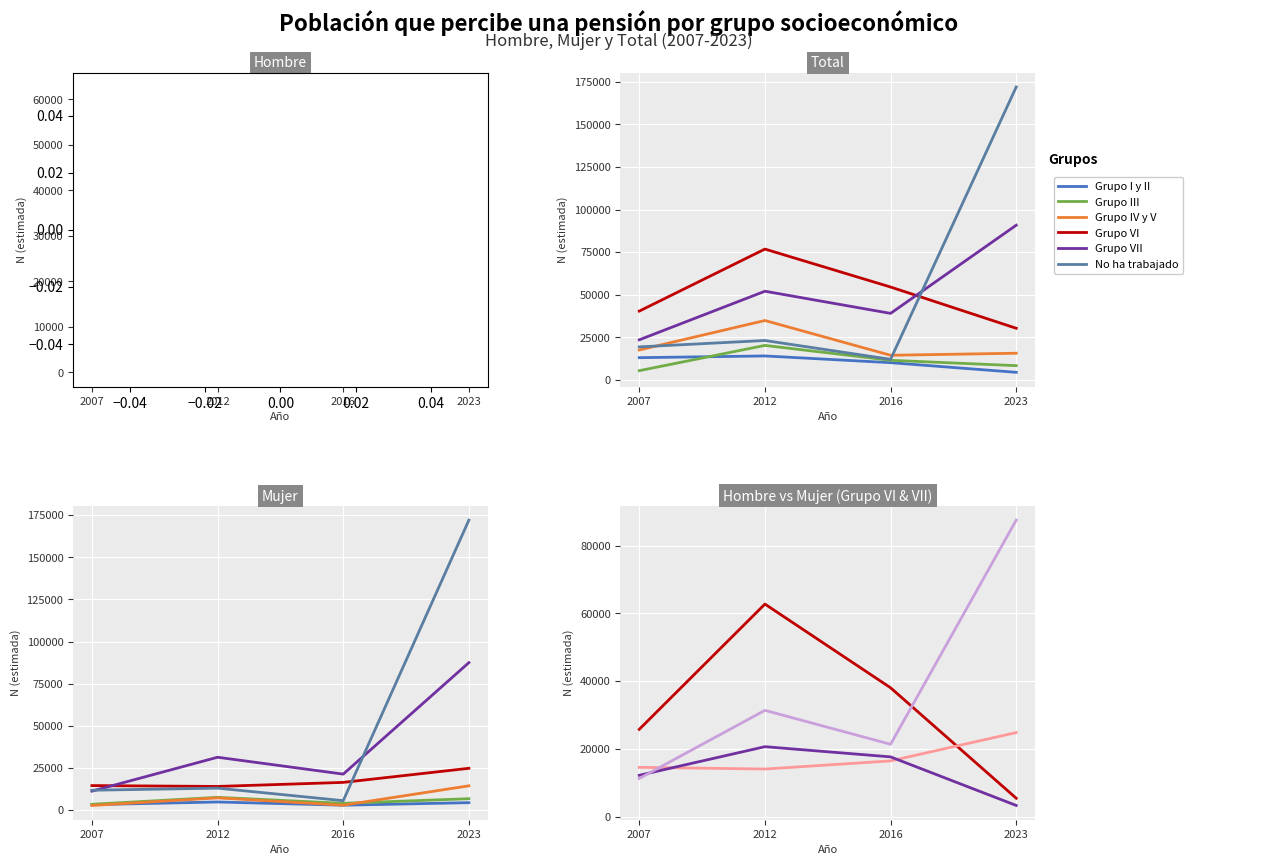

Between 2016 and 2023, which series saw the biggest shift?

No ha trabajado